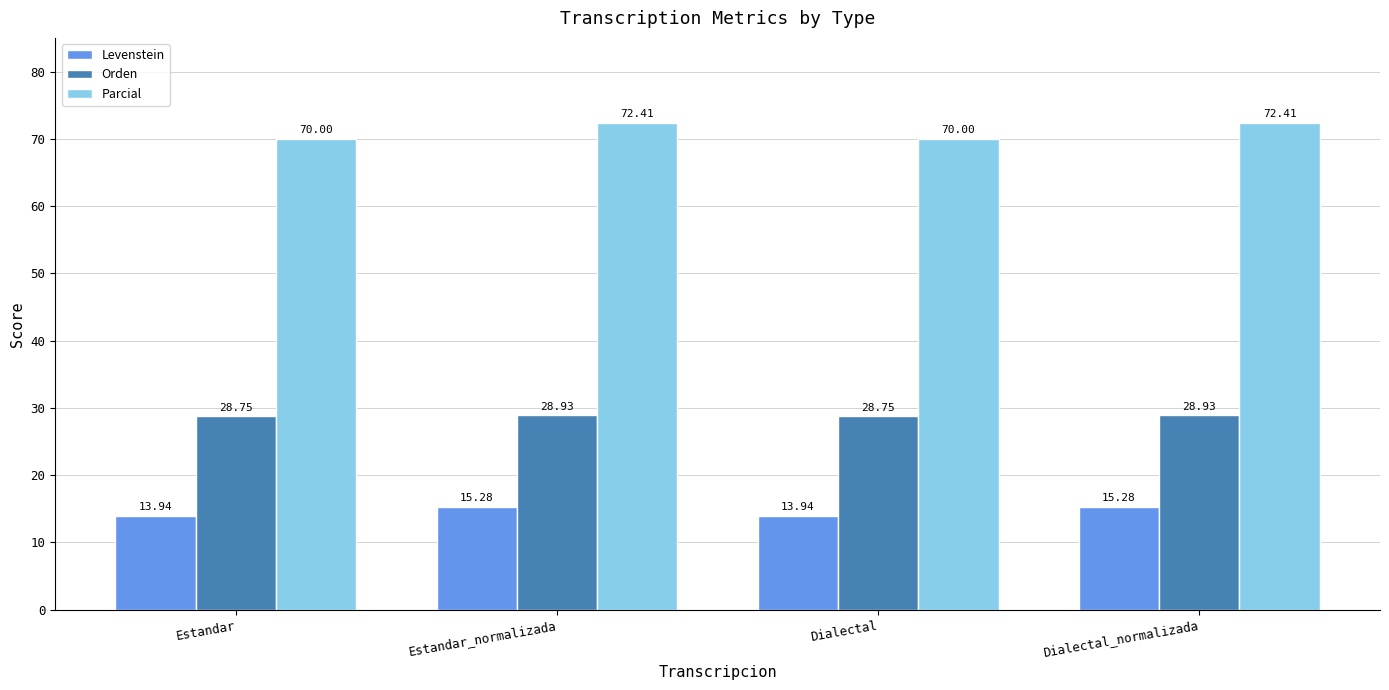

What is the label of the 4th bar from the left?

Dialectal_normalizada